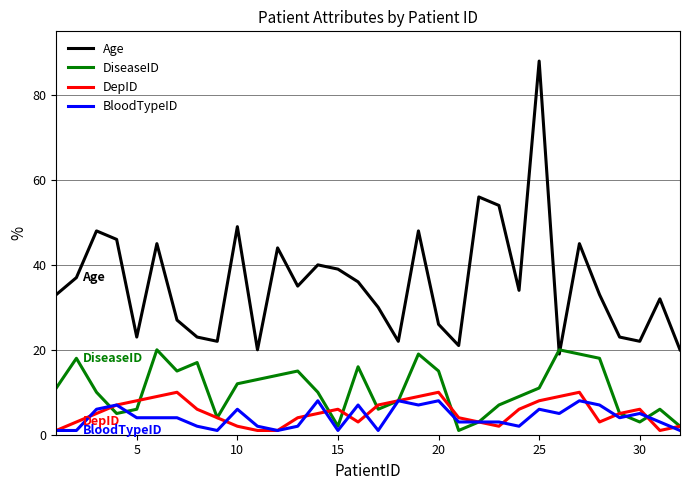

Which series has the largest range (max minus min)?

Age